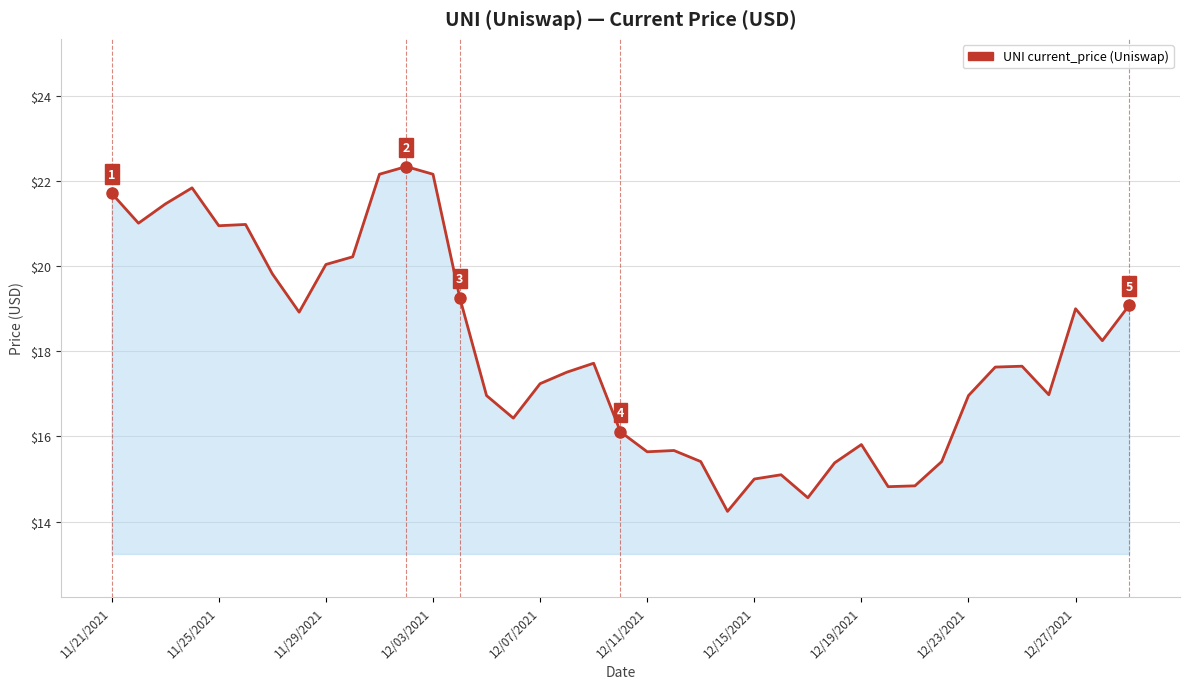

What is the difference between the maximum and minimum values?

8.1